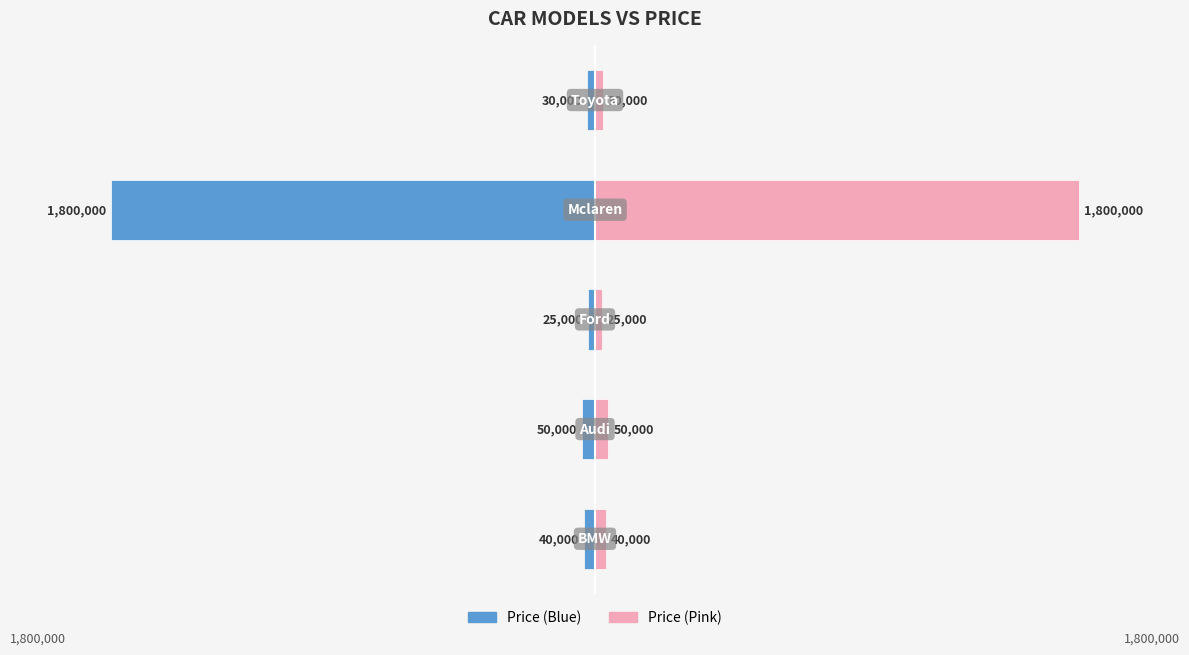

Reading left to right, list all the values displayed in this chart.

Price (Left): -40000	-50000	-25000	-1800000	-30000
Price (Right): 40000	50000	25000	1800000	30000